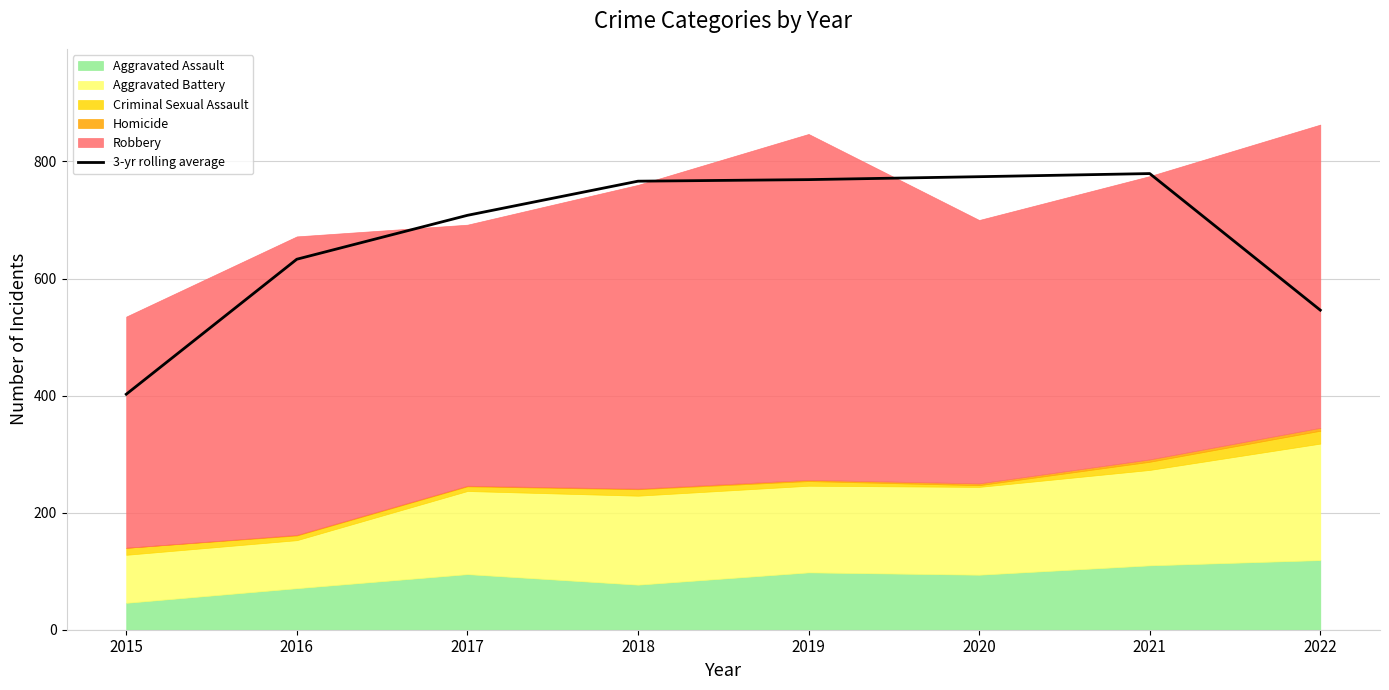

Reading left to right, extract all data points from this chart.

402.3	633.0	708.0	766.3	769.0	774.0	779.3	546.0